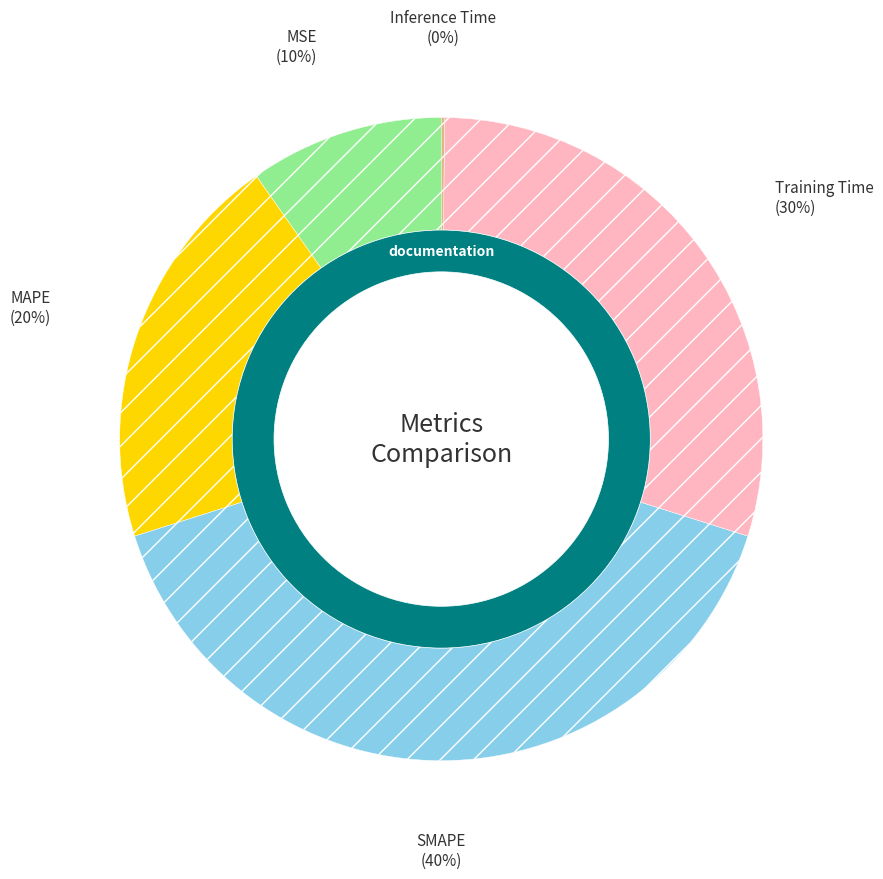

True or false: MAPE accounts for 27% of the total.

False